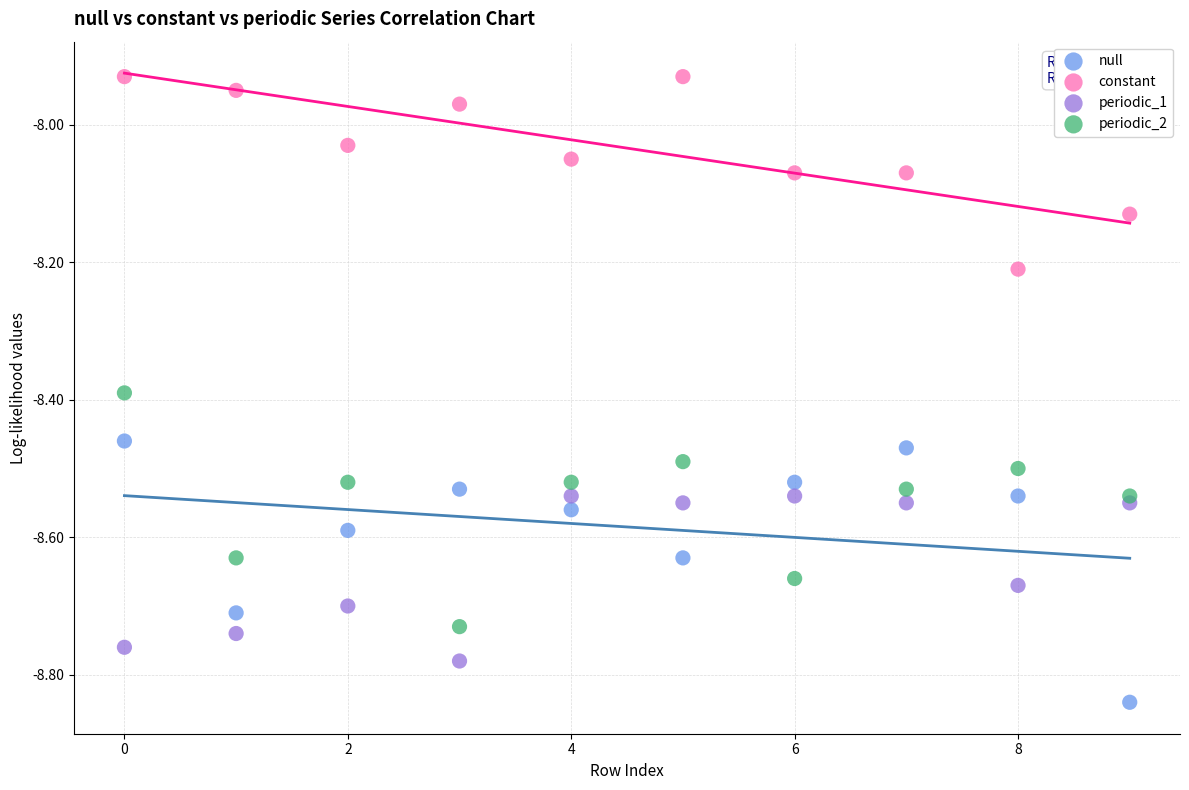

Which series has the widest spread of Y values?

null